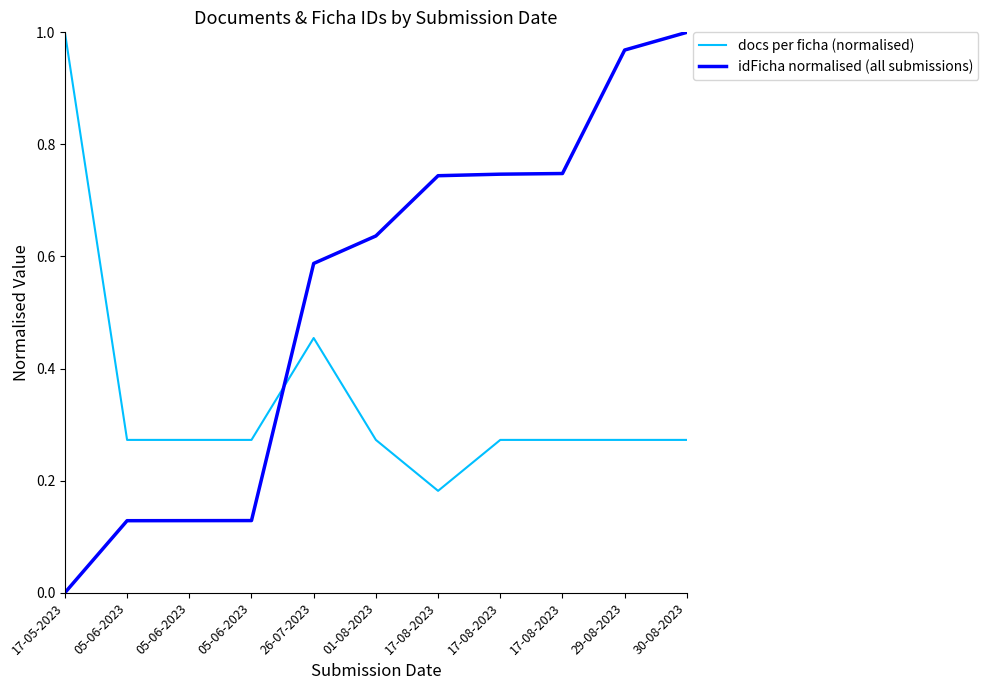

What are all the series names shown in the legend?

docs per ficha (normalised), idFicha normalised (all submissions)